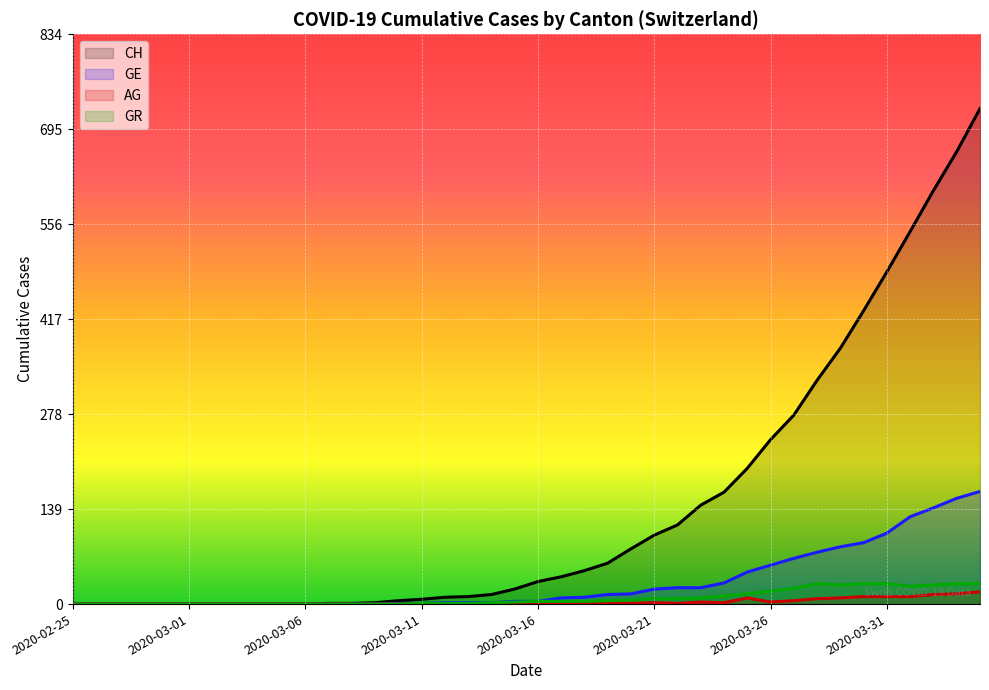

Which series changed the most between 2020-03-17 and 2020-04-03?

CH